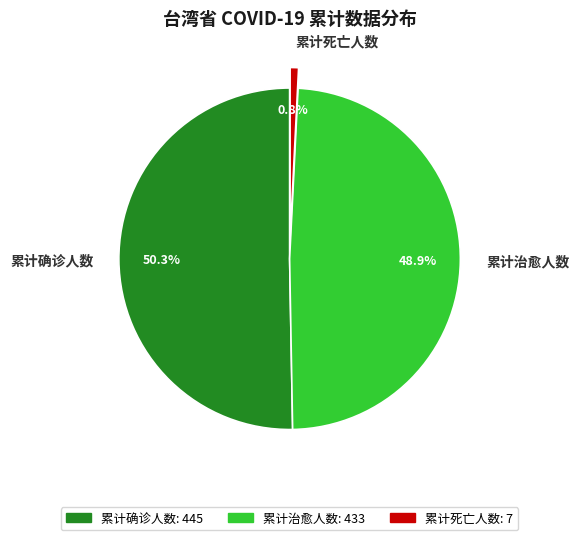

Which slice is the largest?

累计确诊人数